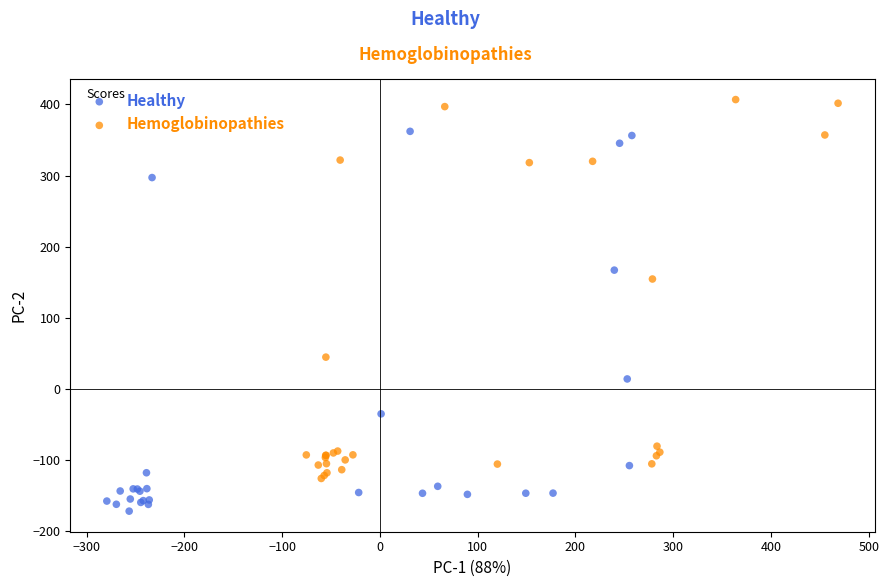

Which series reaches the minimum Y coordinate?

Healthy